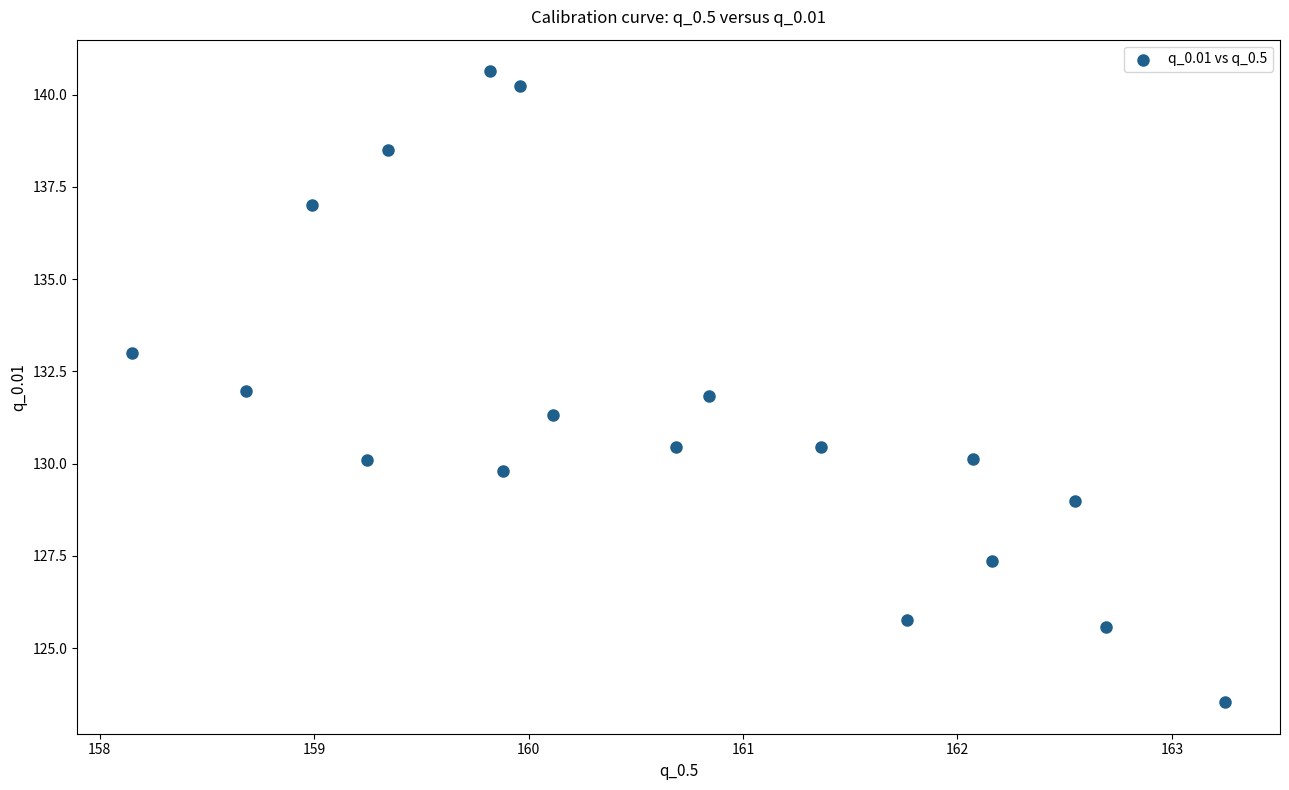

What is the range of X values (max minus min)?

5.1